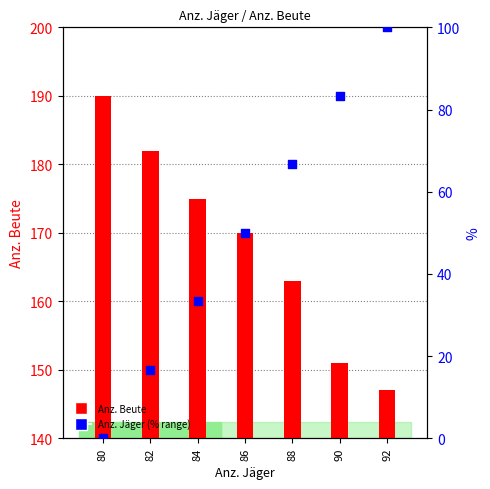

Which series has the widest spread of Y values?

Anz. Jäger (% range)